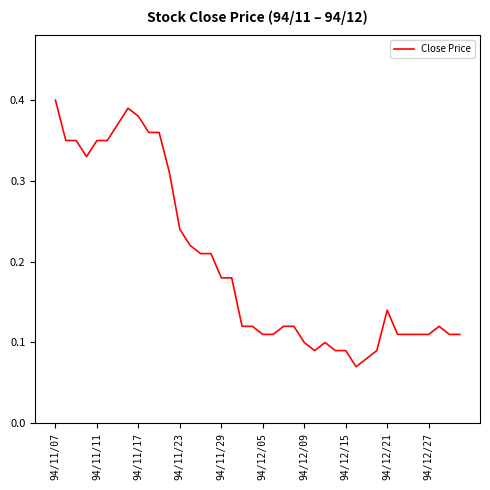

What is the value of the 30th point from the left?

0.1